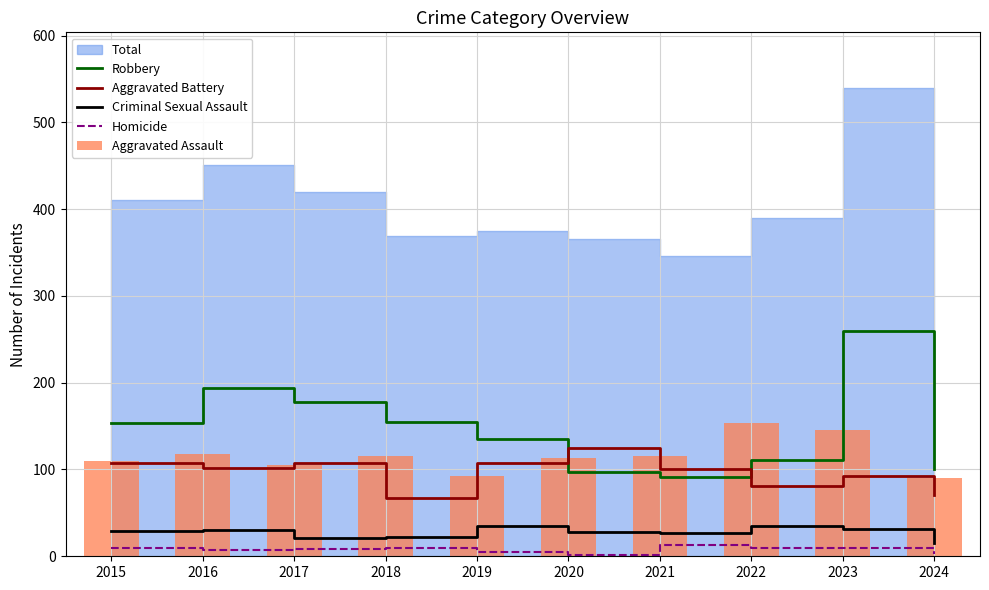

What is the value of the Aggravated Assault bar at the 10th from the left?

90